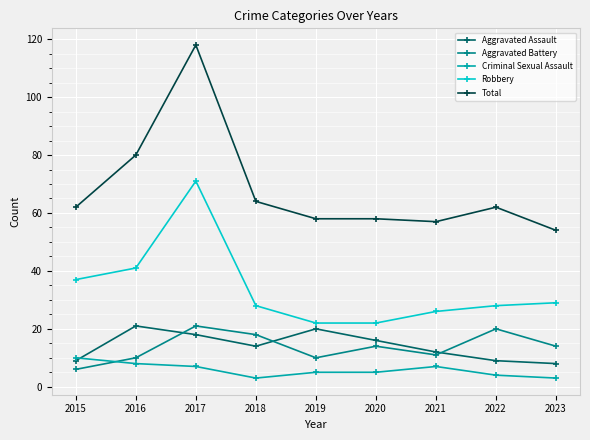

Which series has the largest total across all categories?

Total